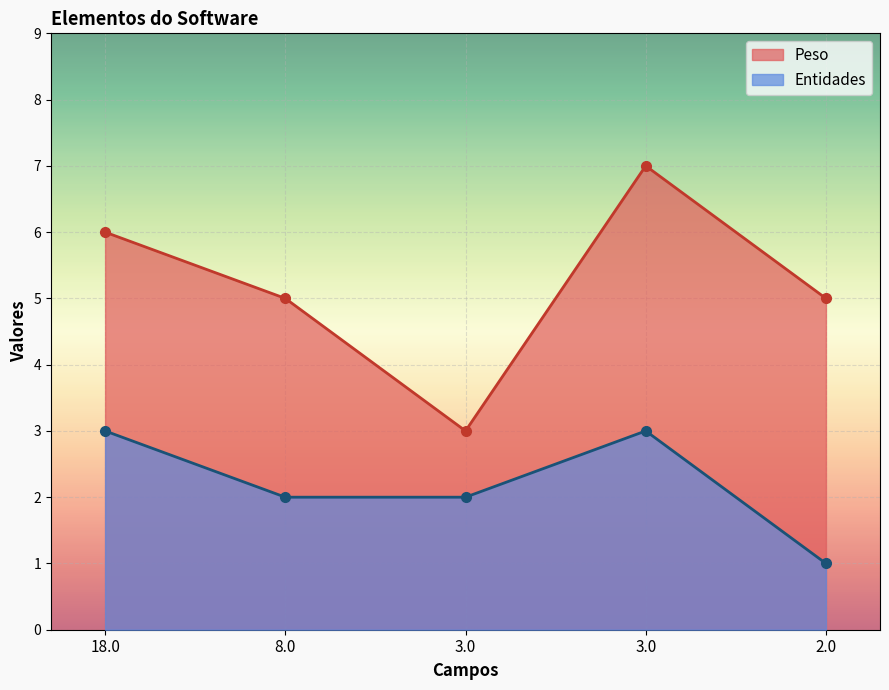

At which category is the sum across all series the highest?

3.0